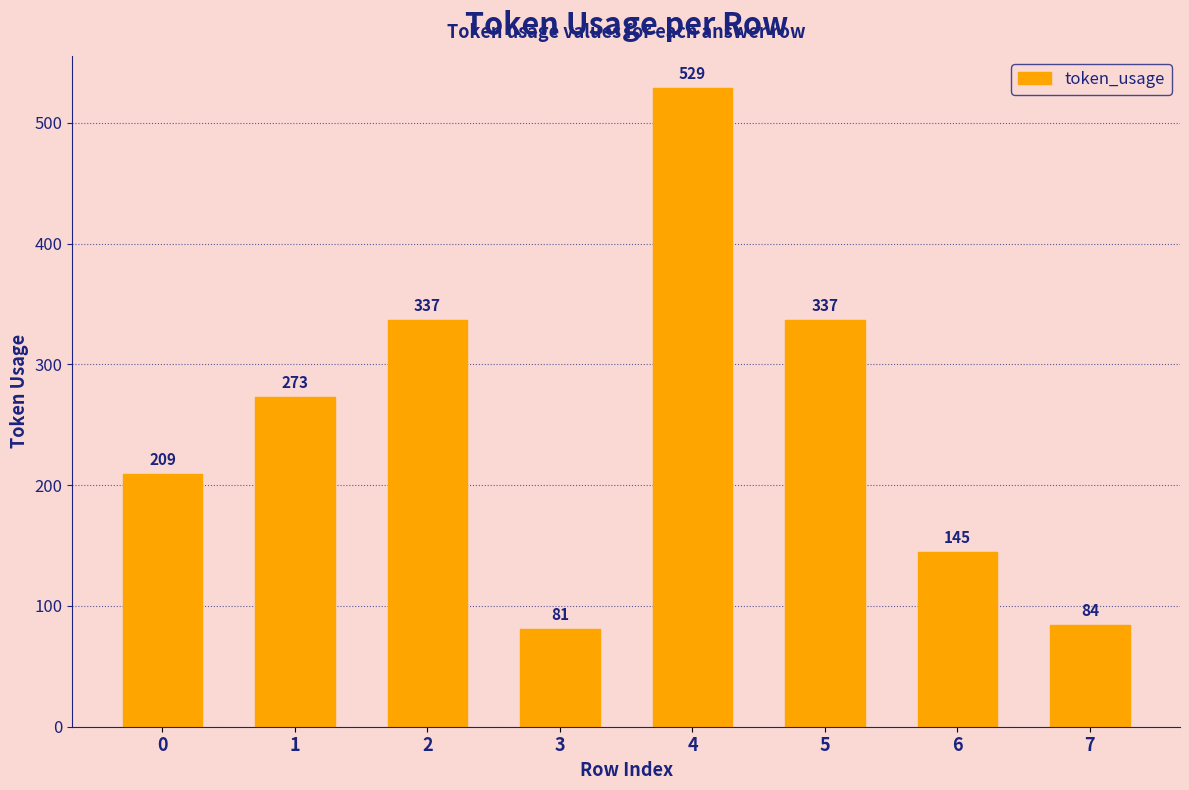

Reading left to right, transcribe all the data shown in this chart.

209	273	337	81	529	337	145	84